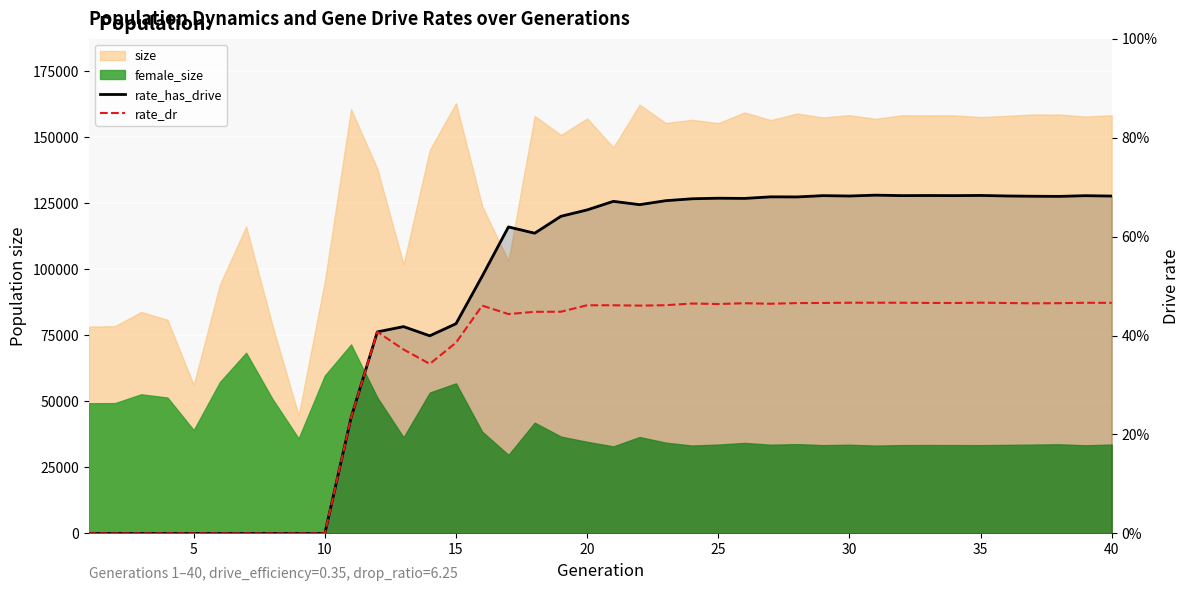

How many interior local peaks does the rate_dr series have?

8